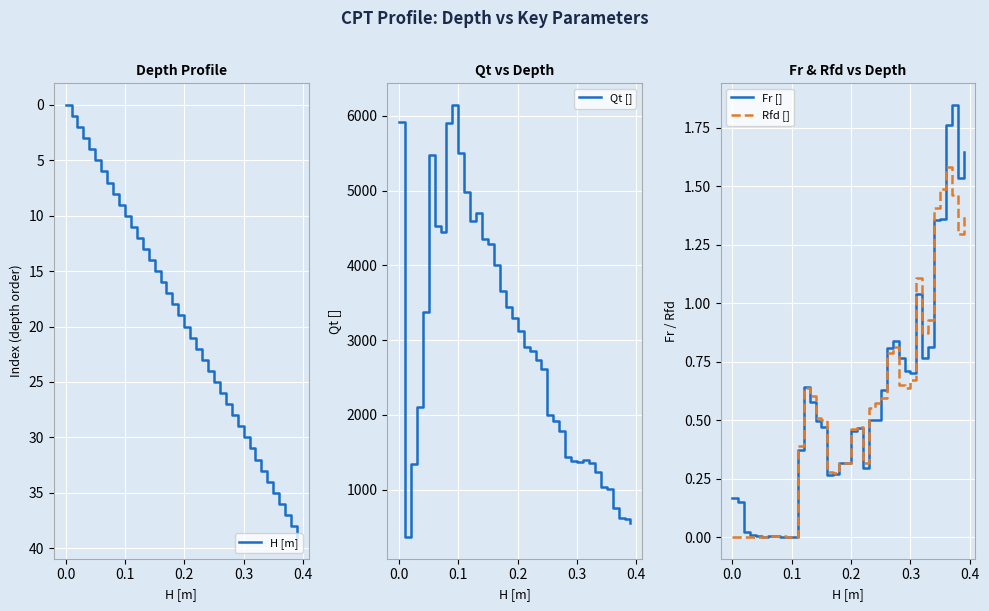

How many lines are shown in the chart?

4